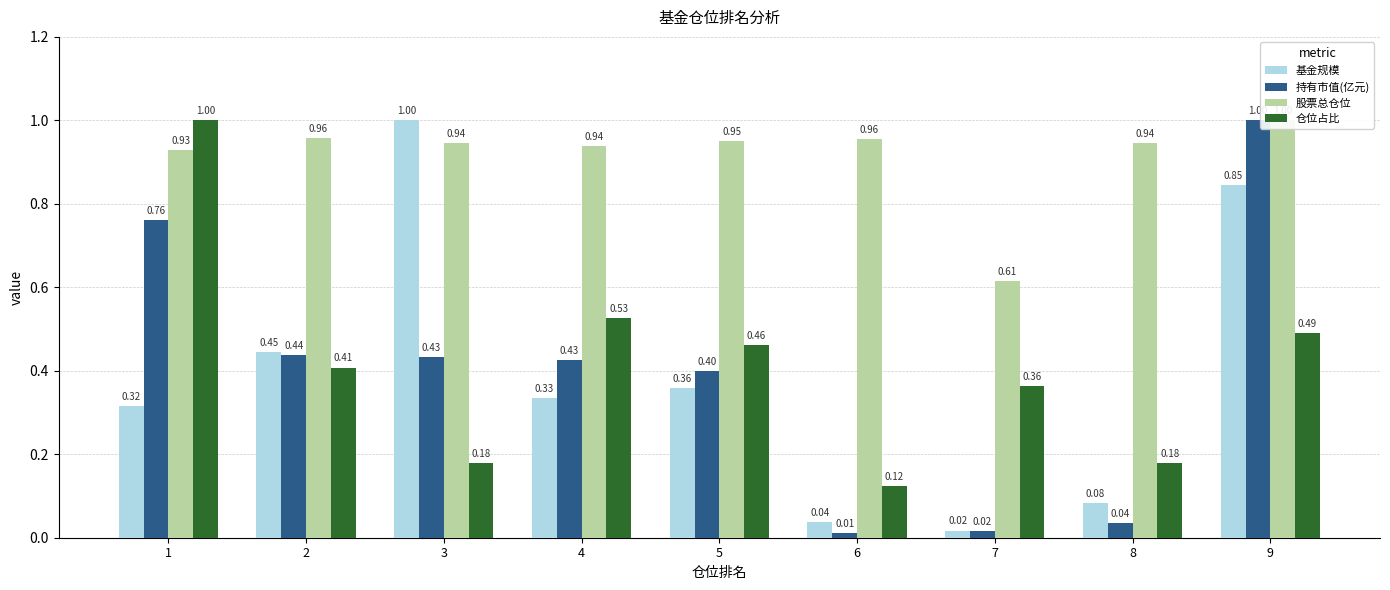

Reading left to right, extract all data points from this chart.

基金规模: 1=0.3	2=0.4	3=1.0	4=0.3	5=0.4	6=0.0	7=0.0	8=0.1	9=0.8
持有市值(亿元): 1=0.8	2=0.4	3=0.4	4=0.4	5=0.4	6=0.0	7=0.0	8=0.0	9=1.0
股票总仓位: 1=0.9	2=1.0	3=0.9	4=0.9	5=1.0	6=1.0	7=0.6	8=0.9	9=1.0
仓位占比: 1=1.0	2=0.4	3=0.2	4=0.5	5=0.5	6=0.1	7=0.4	8=0.2	9=0.5